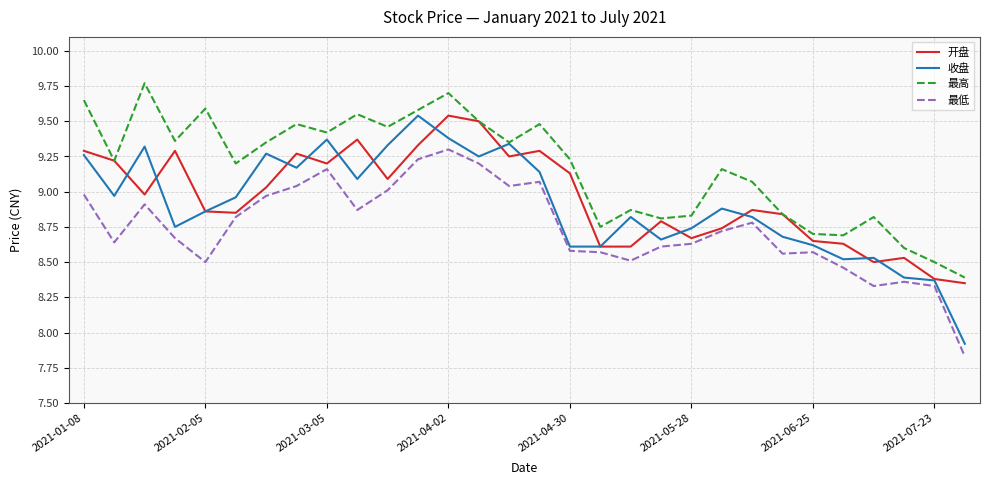

Which series has the largest range (max minus min)?

收盘